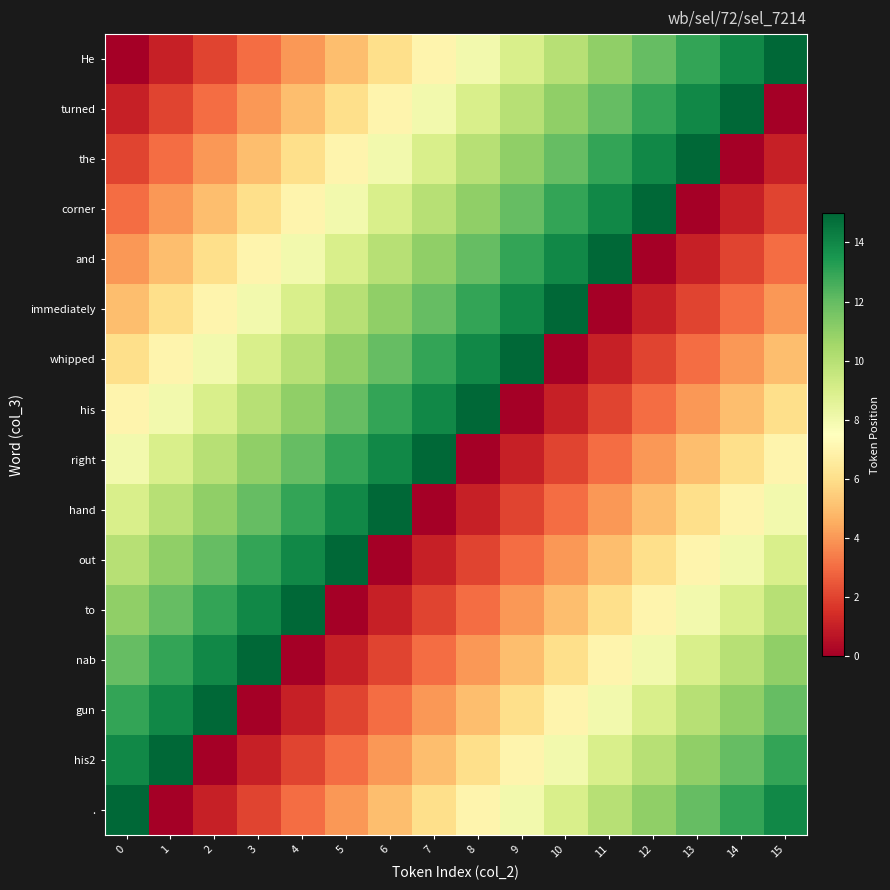

Which series changed the most between 4 and 5?

to